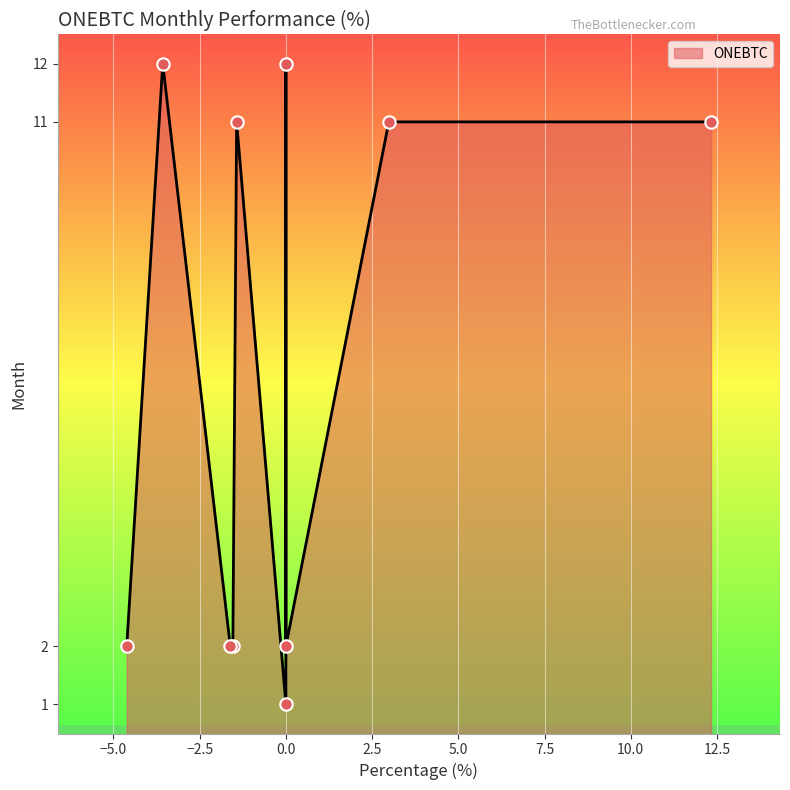

Between 12 and 11, which is larger?

11